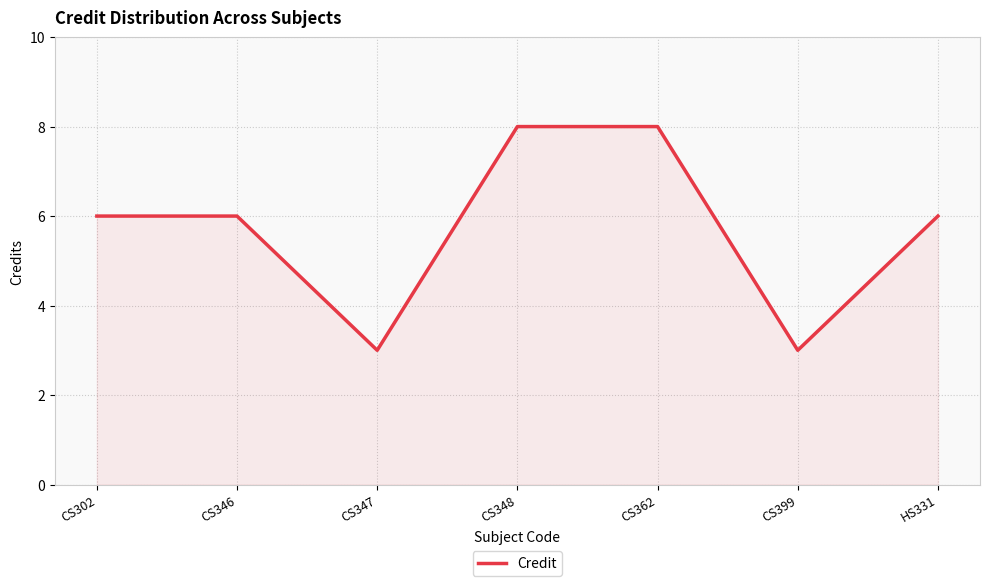

Is it true that the value at CS348 is 8?

True